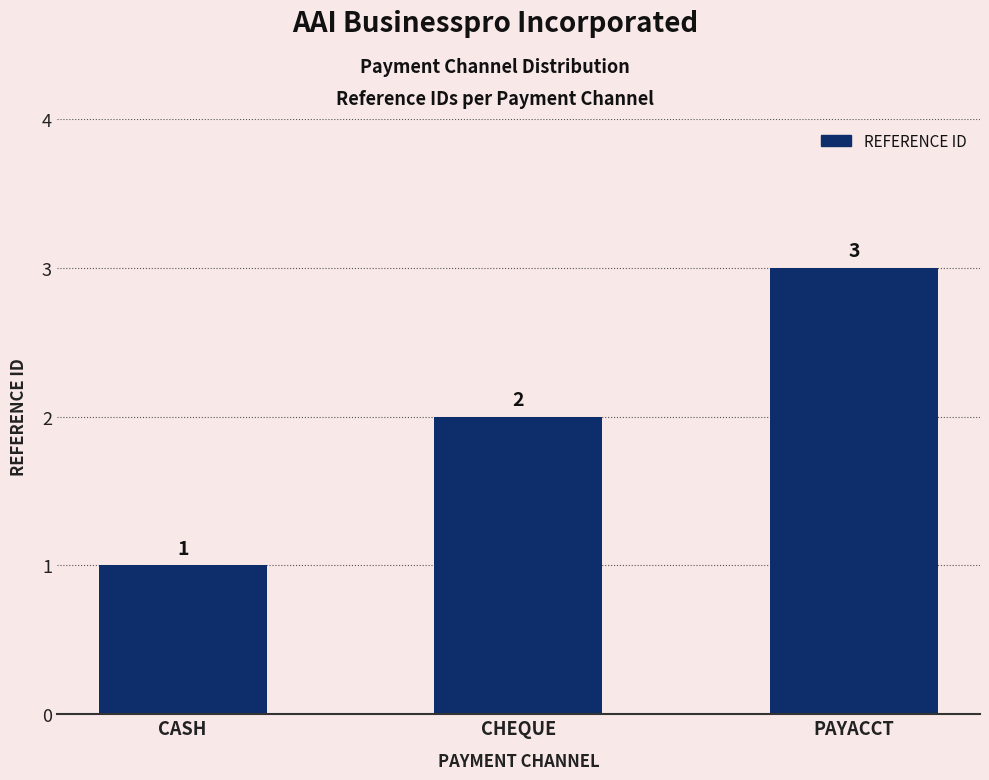

What is the maximum value shown in the chart?

3